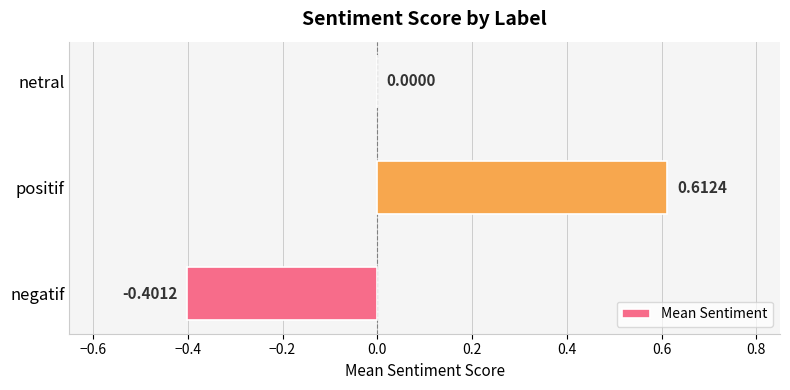

At which category does the chart reach its peak across all series?

positif